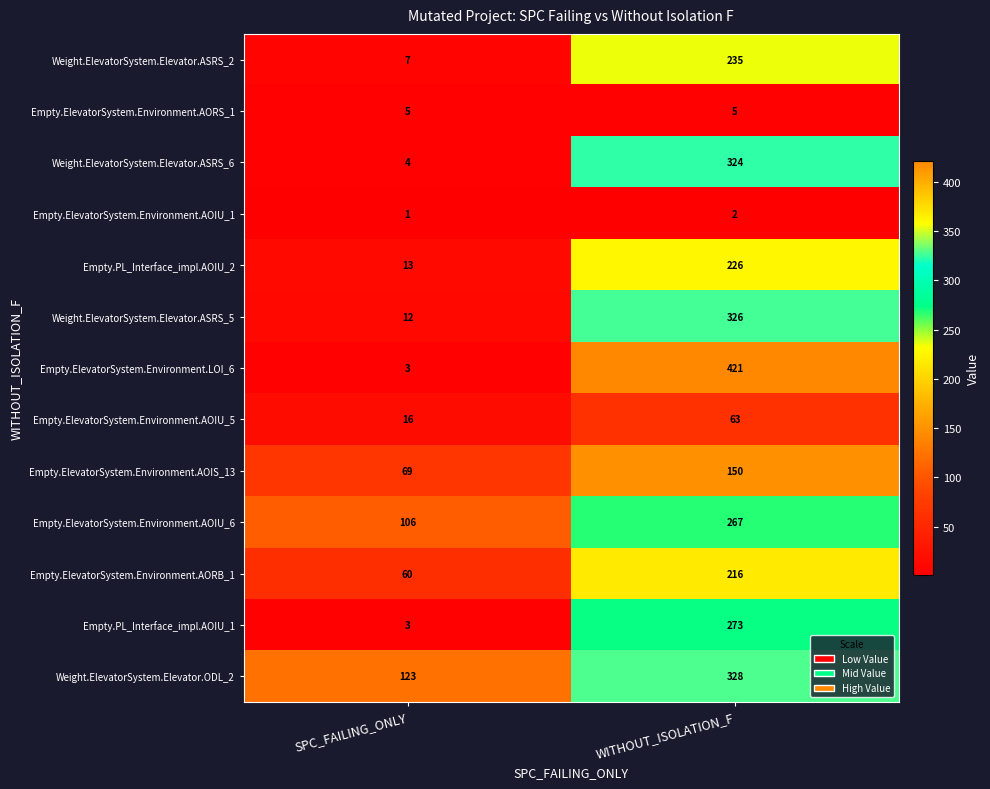

Which series has the widest spread of values?

Empty.ElevatorSystem.Environment.LOI_6